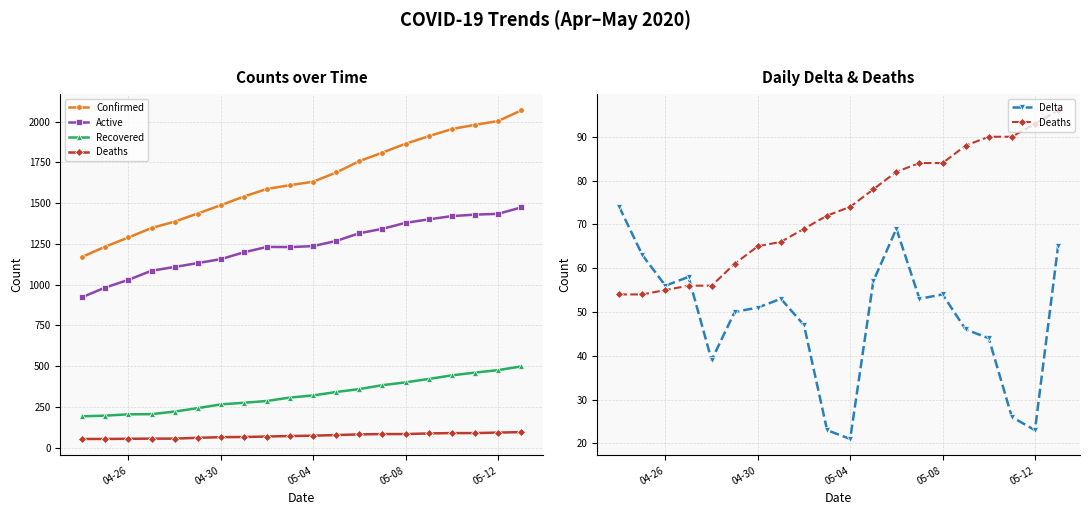

How many values in the Recovered series exceed 321?

9